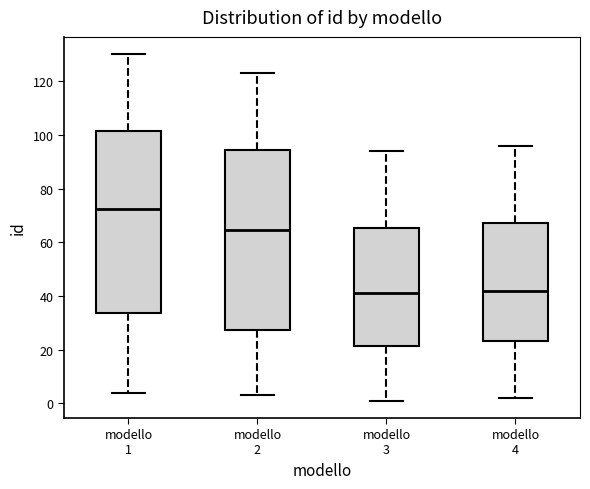

Where does the upper whisker of the box for modello 2 end on the y-axis? The values are not printed on the chart, so give them approximately, as read against the axis.

124